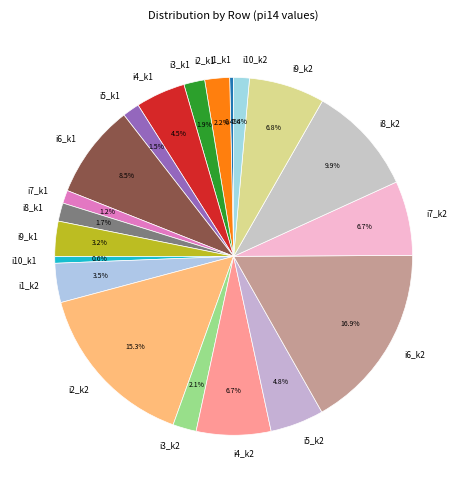

Which category has the biggest portion of the pie?

i6_k2